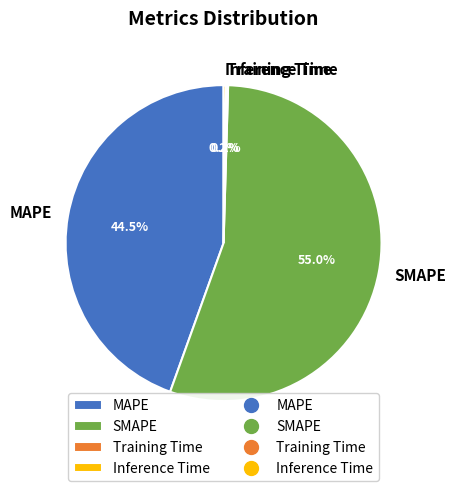

What percentage is NOT represented by MAPE?

55.5%